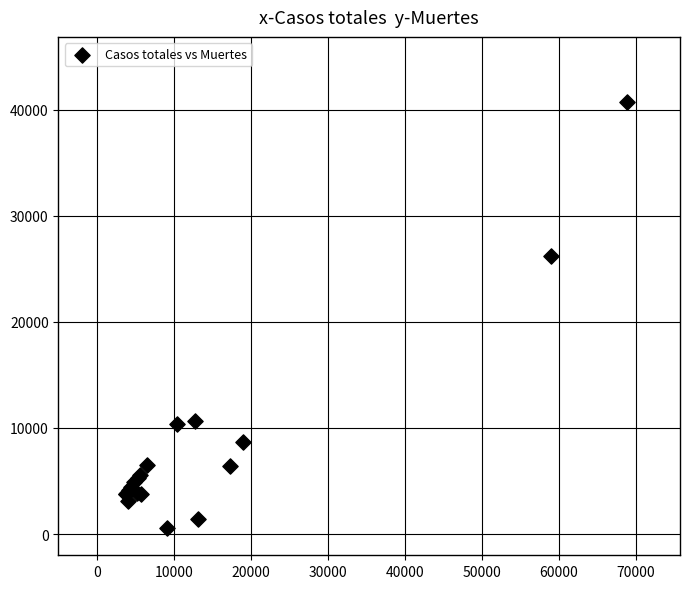

What Y value in the scatter plot is closest to 20670?

26203